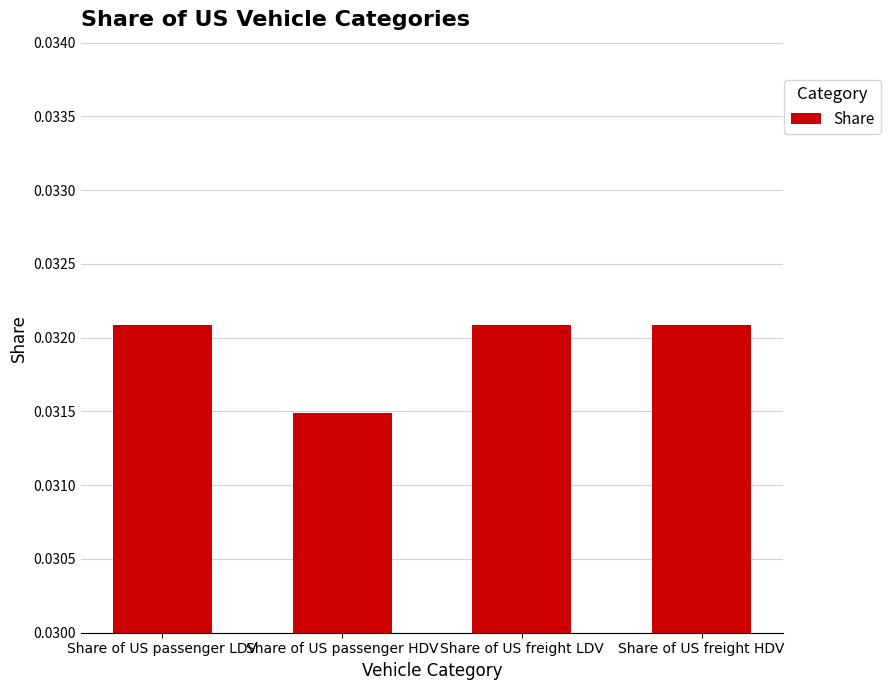

How many data points does each series have?

4